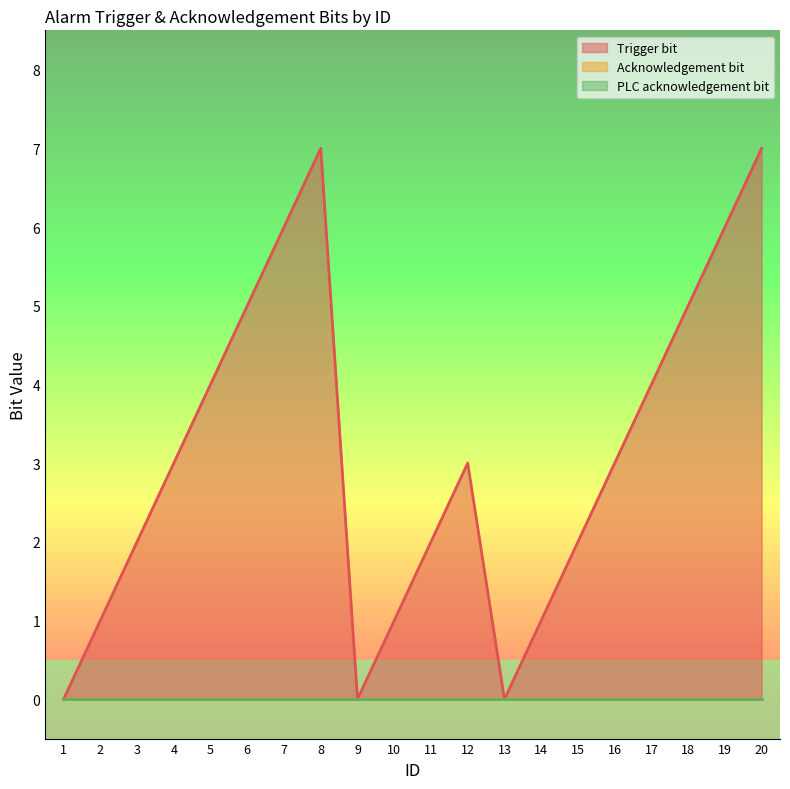

Which series has the largest total across all categories?

Trigger bit